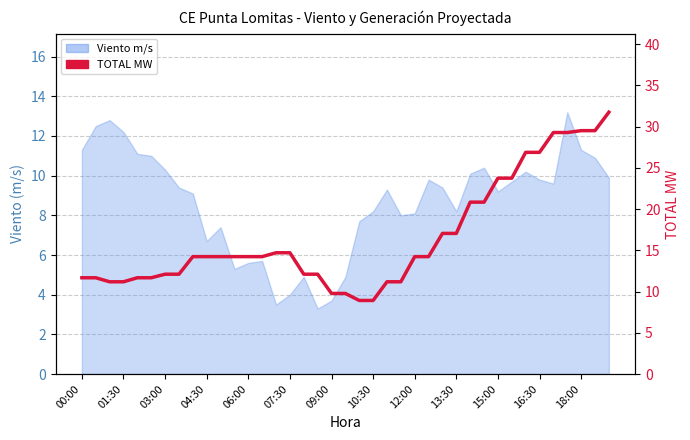

What is the ratio of the value at 33 to the value at 25?

1.9